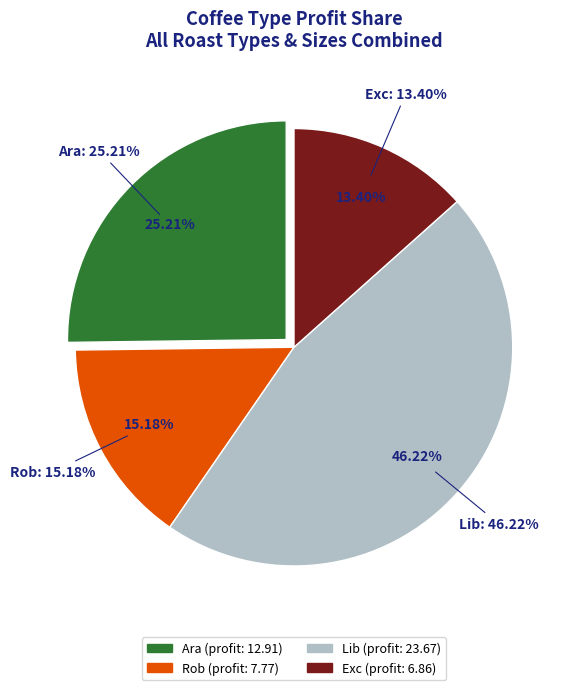

Is there any slice that represents more than half of the pie?

No